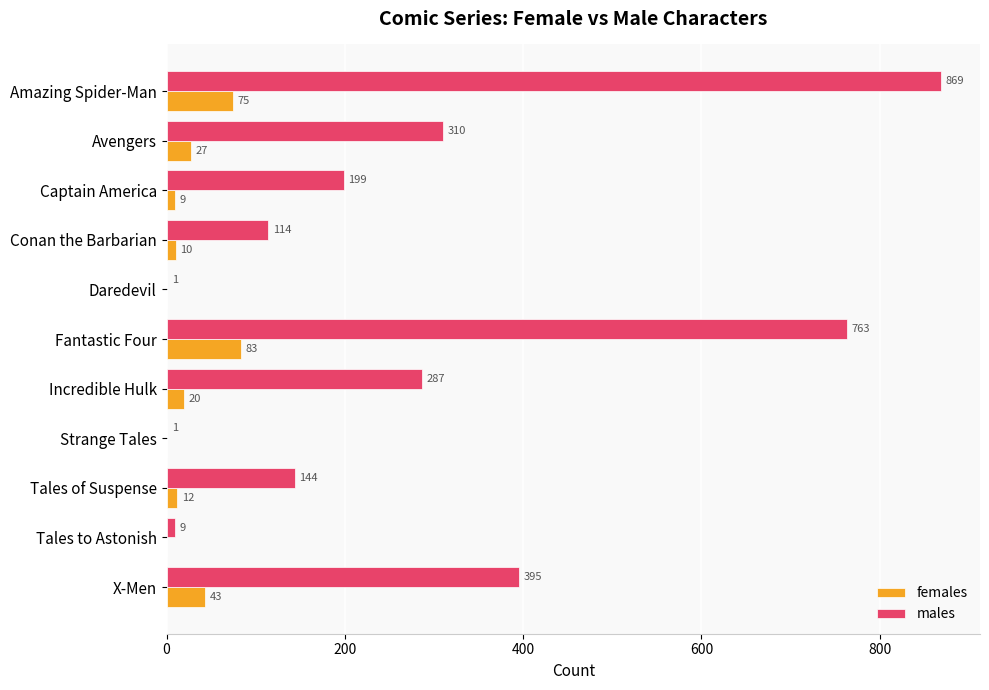

How many data points does each series have?

11